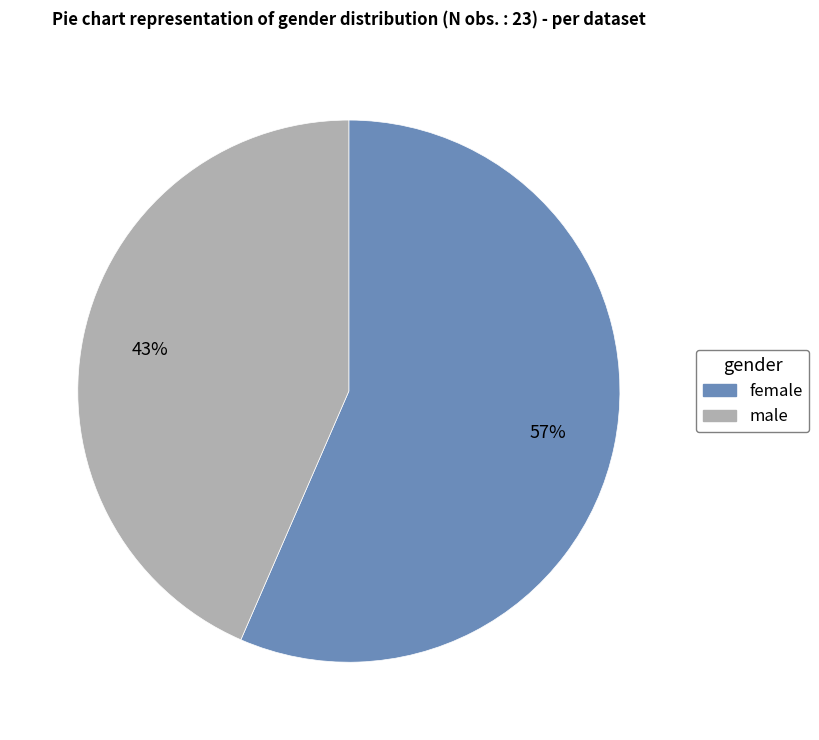

The female slice represents 47% of the pie. True or false?

False